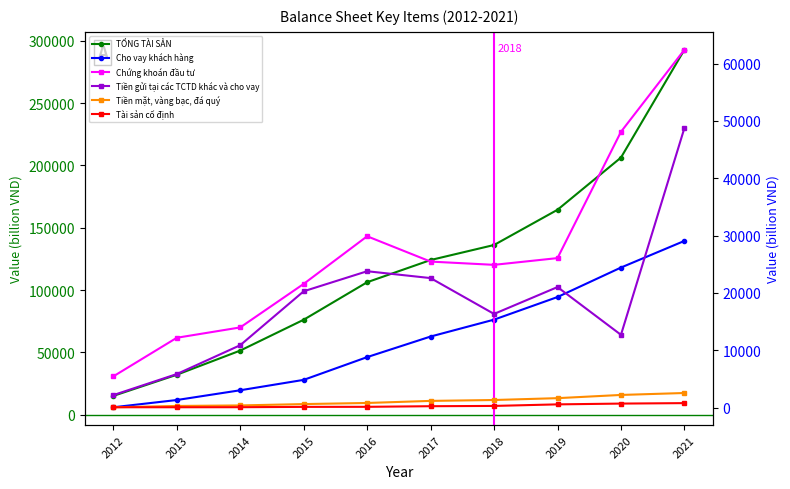

Which series changed the most between 2013 and 2014?

TỔNG TÀI SẢN